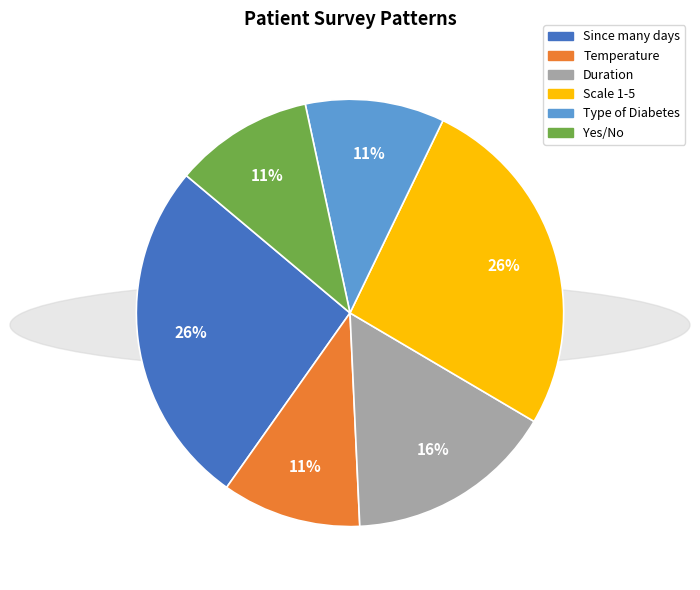

Between Since many days and Type of Diabetes, which is larger?

Since many days